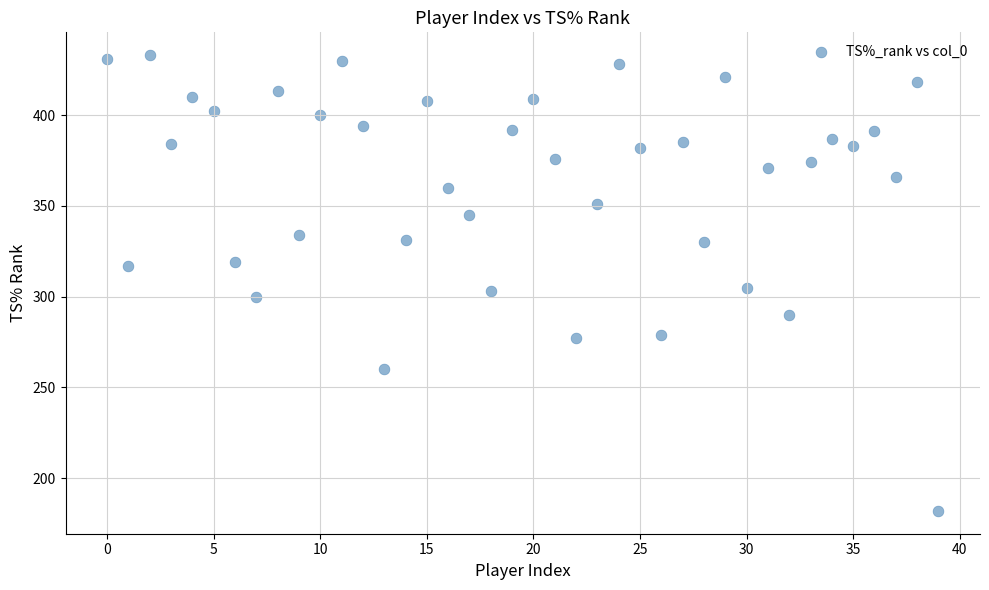

What is the range of Y values (max minus min)?

251